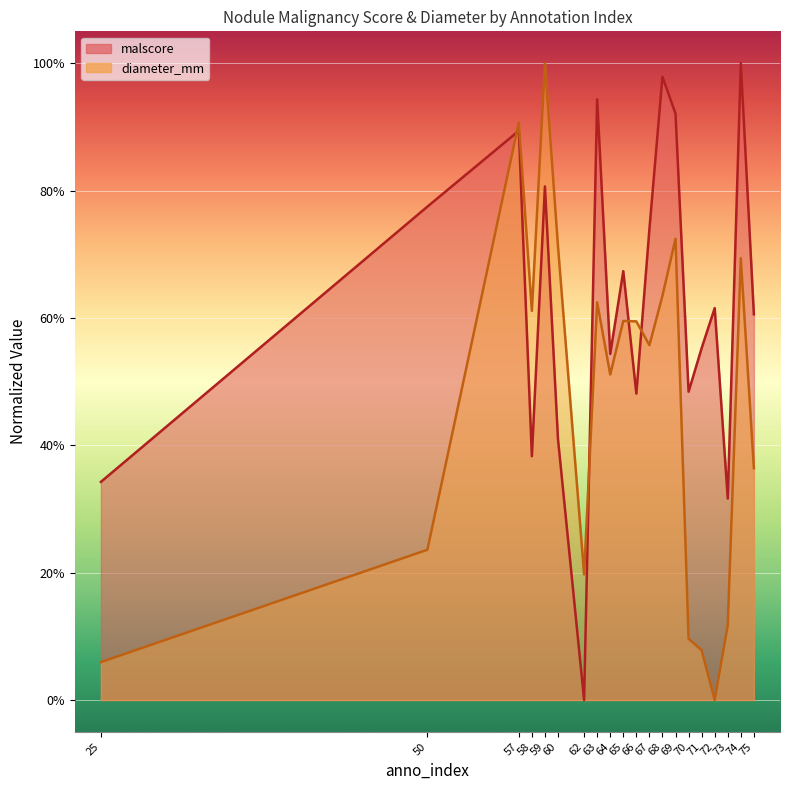

How many intersections are there between malscore and diameter_mm?

4